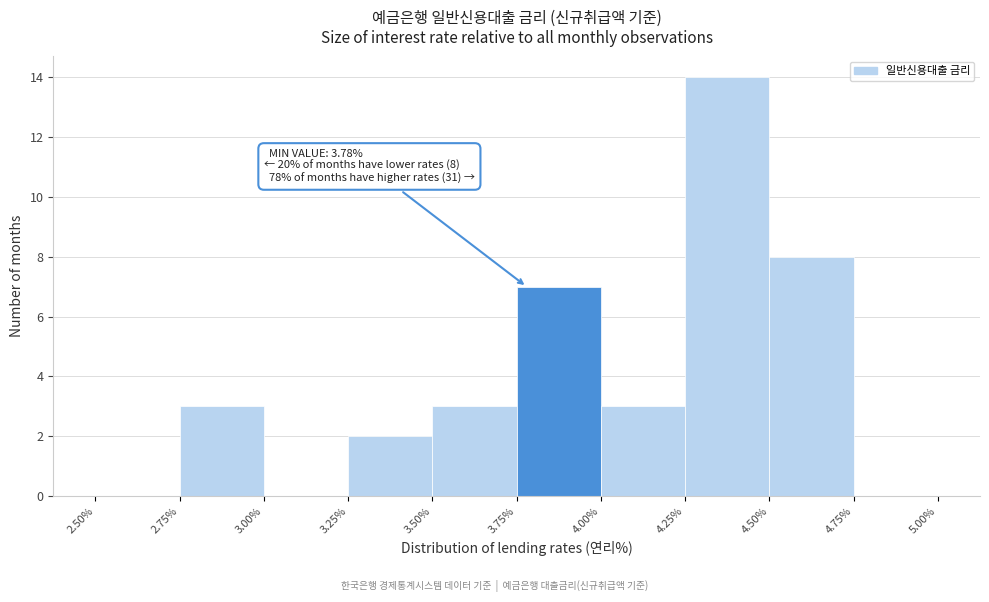

Which range on the x-axis has the tallest bar?

4.25% to 4.50%